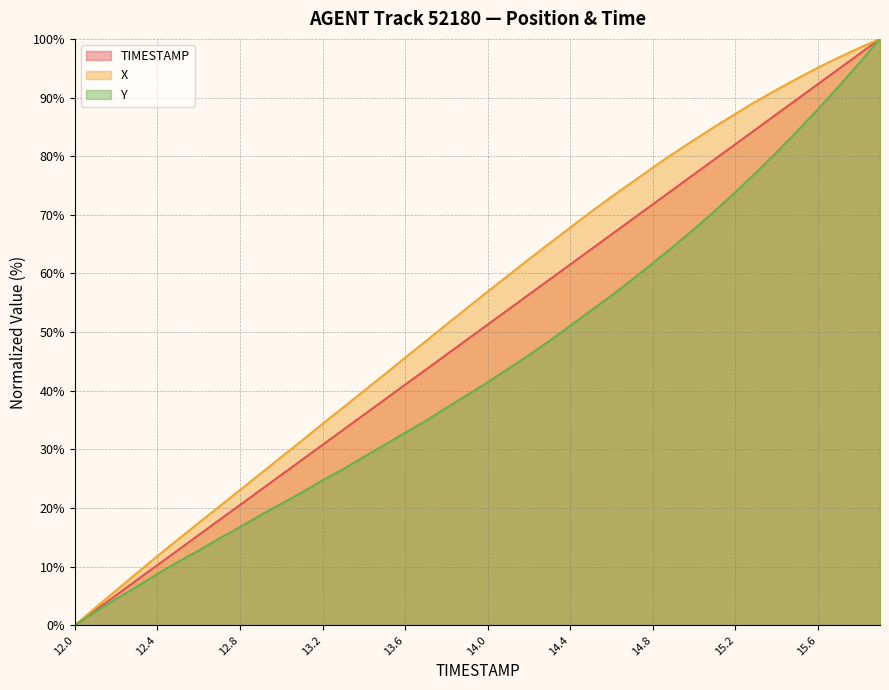

What are all the series names shown in the legend?

TIMESTAMP, X, Y